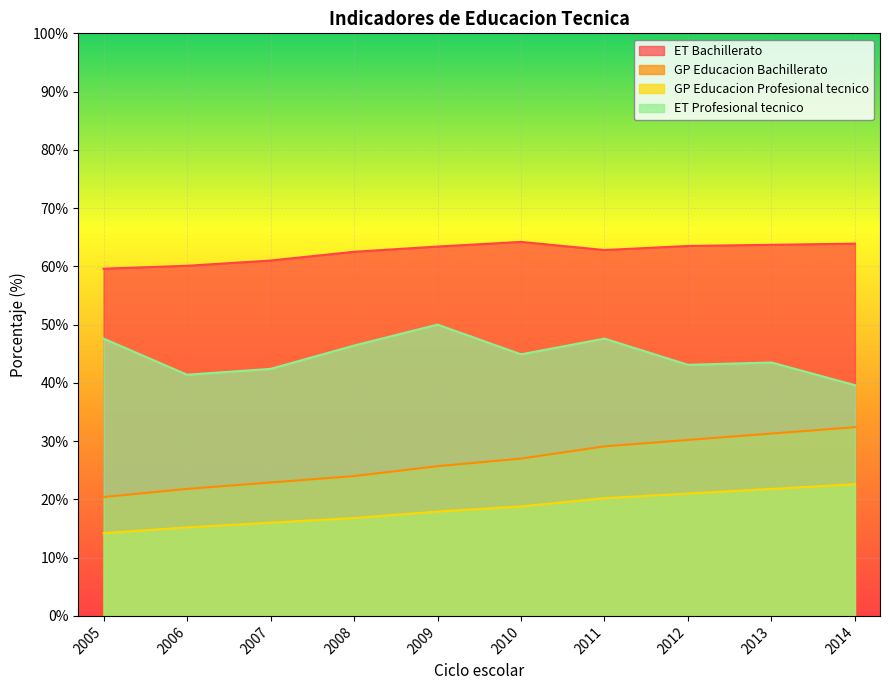

True or false: ET Profesional tecnico and ET Bachillerato intersect in this chart.

False